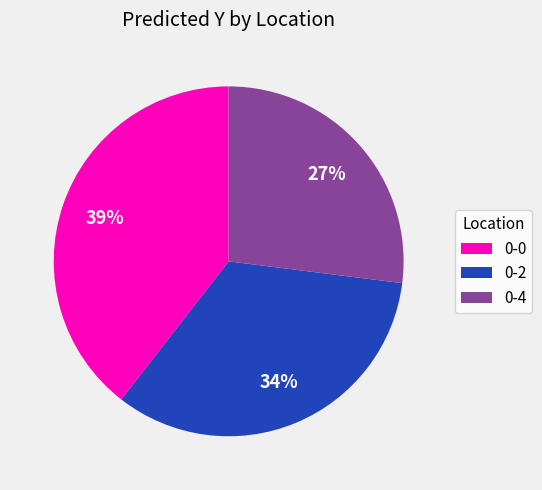

To the nearest percent, what portion does 0-4 represent?

27%